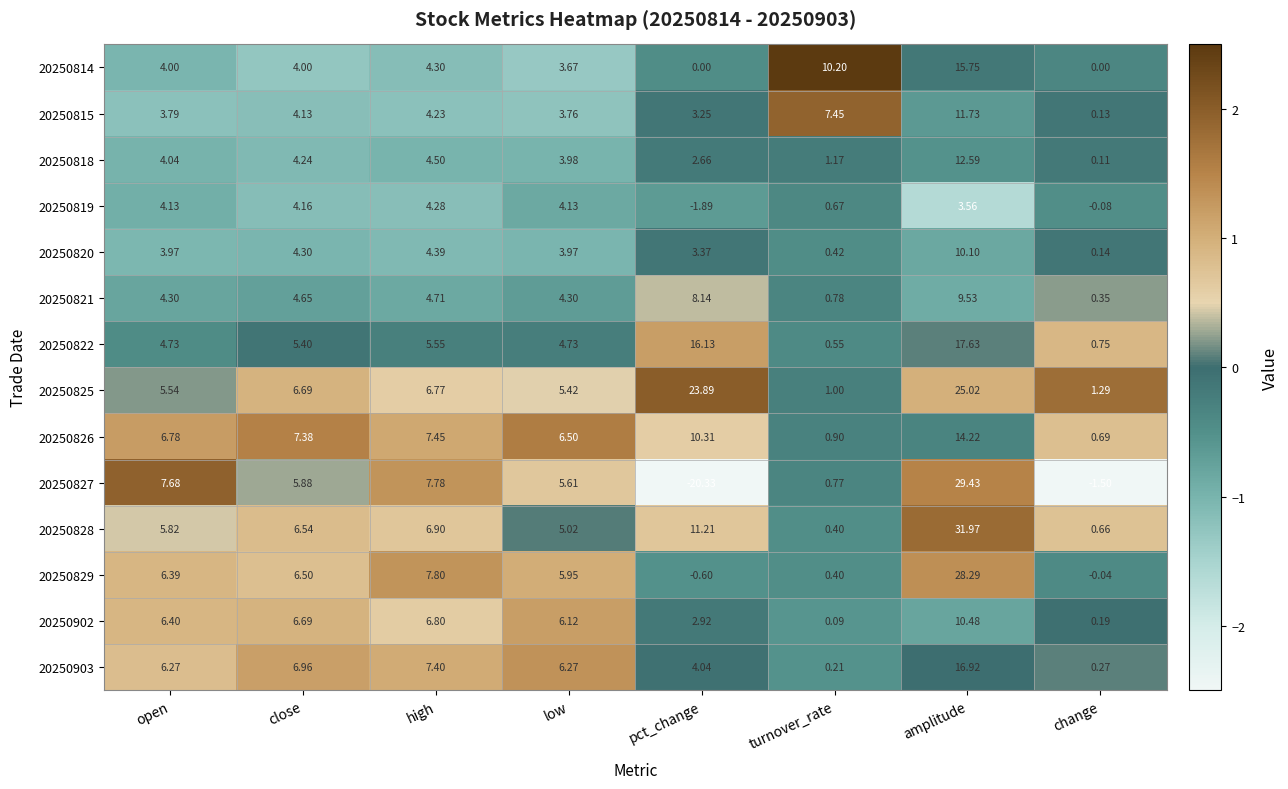

At which category does the chart reach its minimum across all series?

pct_change